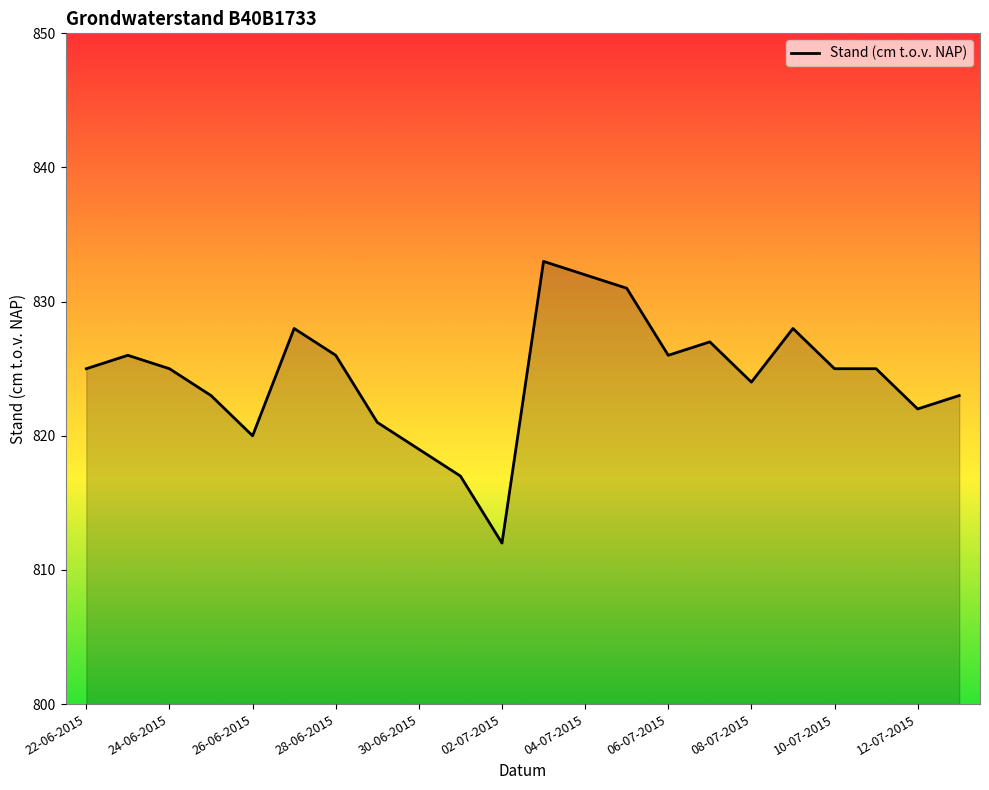

What is the smallest value displayed?

812